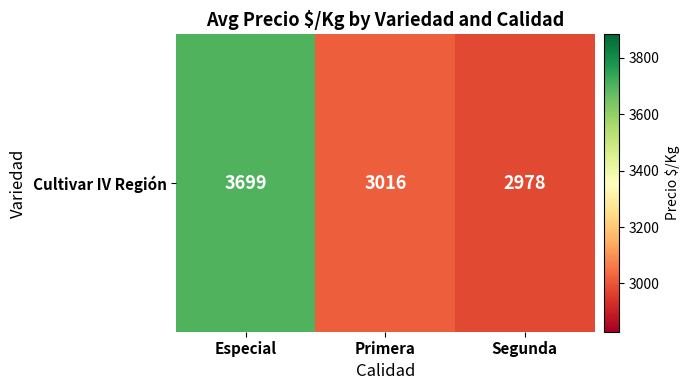

Where is the data nearest to the value 3338?

Primera